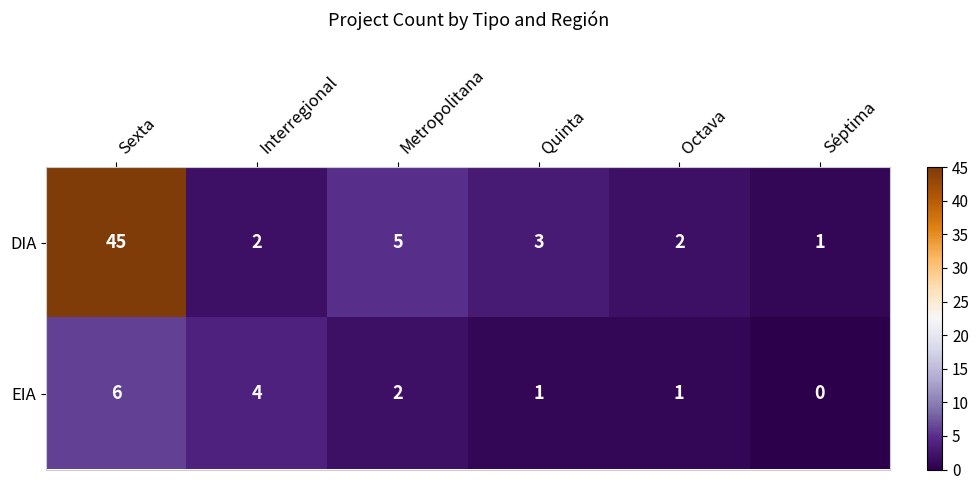

What is the spread (max minus min) of values at Interregional?

2